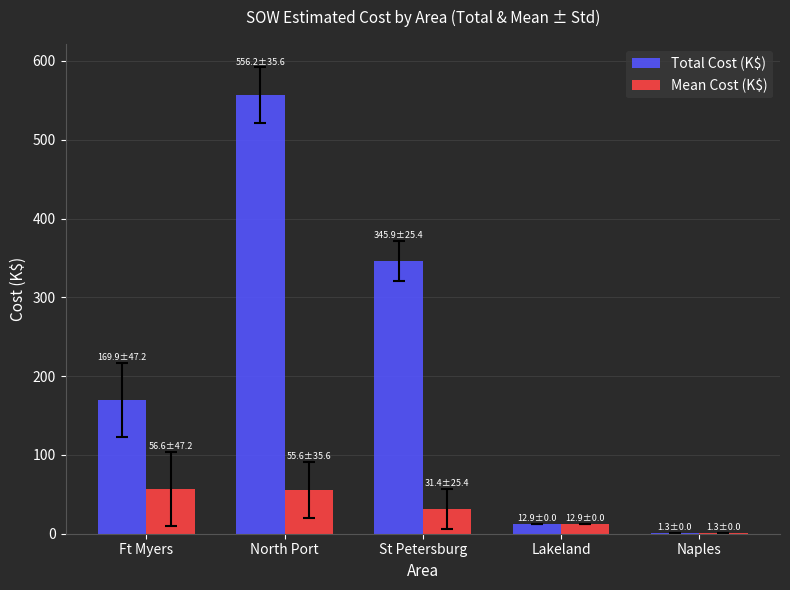

Where does the Mean Cost (K$) series first go above 31?

Ft Myers